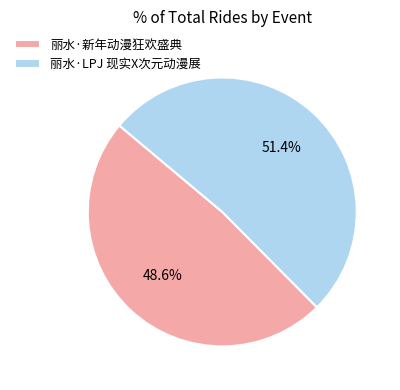

Approximately how many times larger is the value at 丽水·LPJ 现实X次元动漫展 compared to 丽水·新年动漫狂欢盛典?

1.1